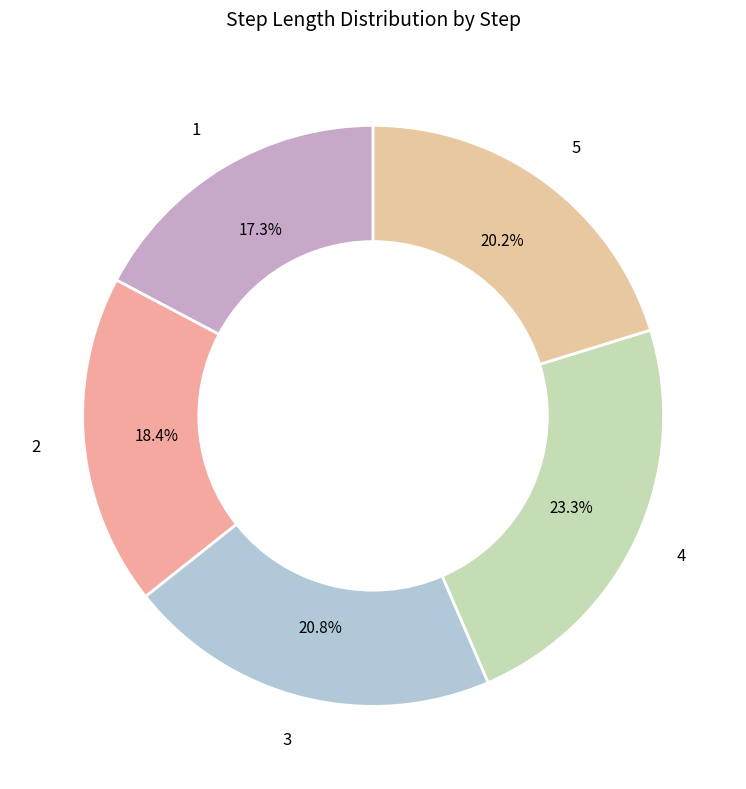

What is the largest slice in the pie chart?

4